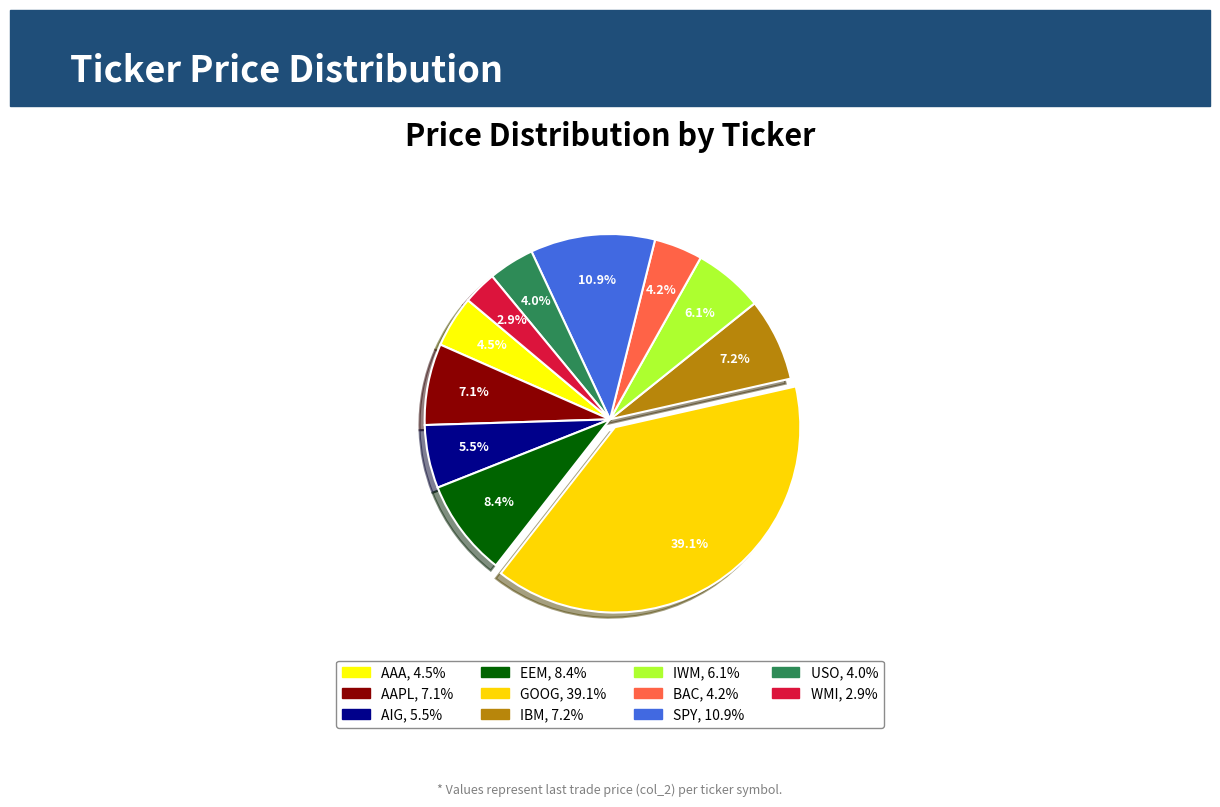

To the nearest percent, what is the difference between the AAPL and AIG slice percentages?

2%